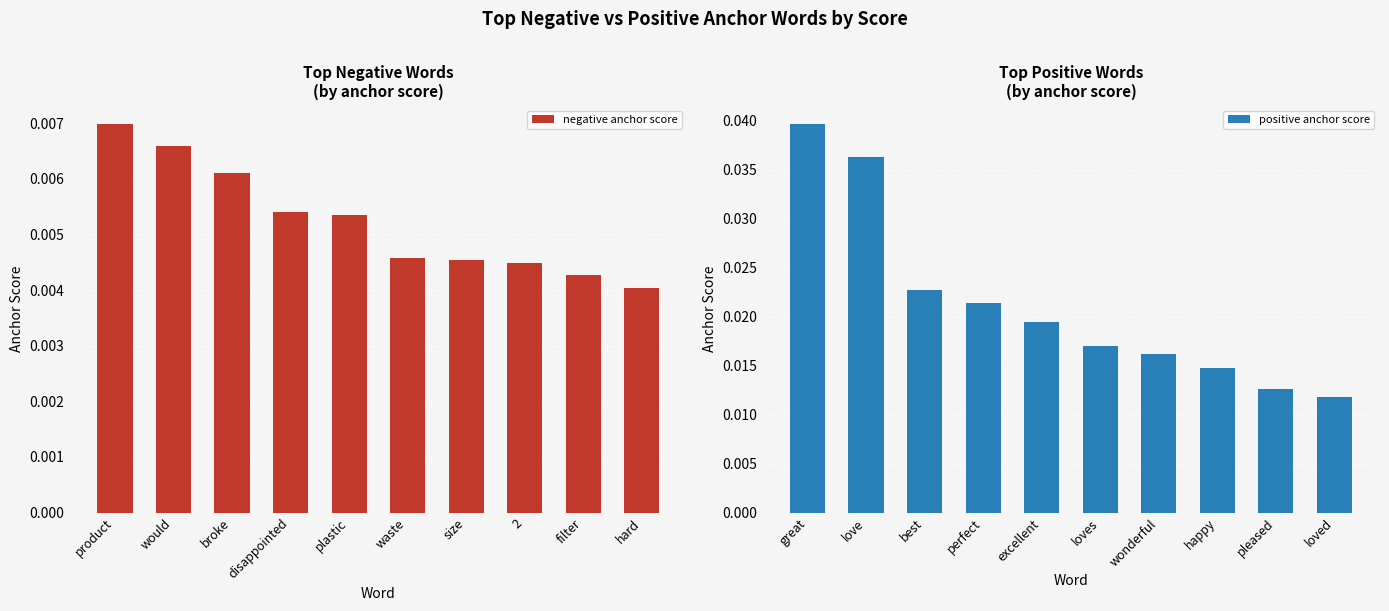

How many positive anchor score values are between 0 and 1?

10